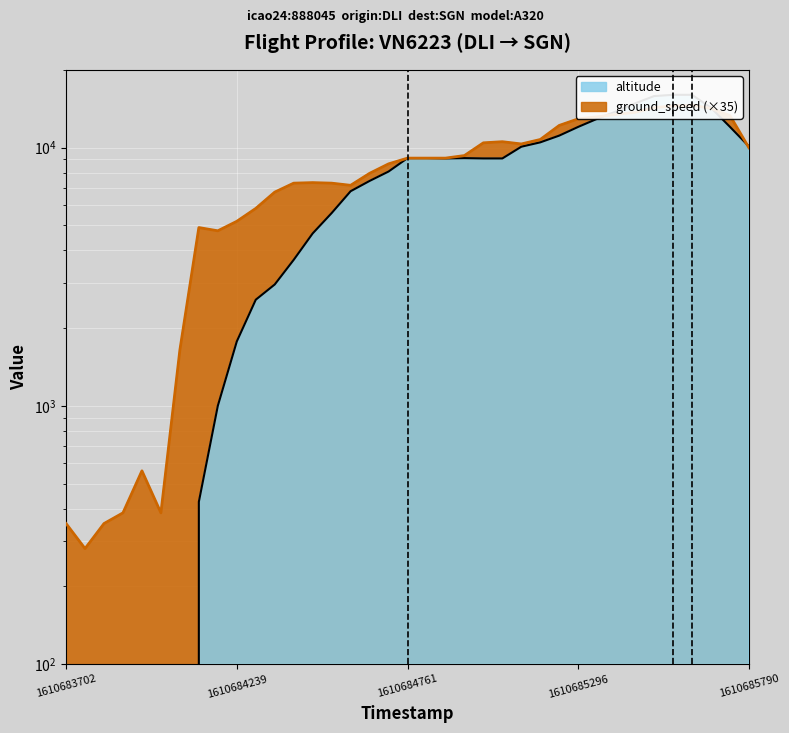

Between 1610685238 and 1610685657, which is larger?

1610685657